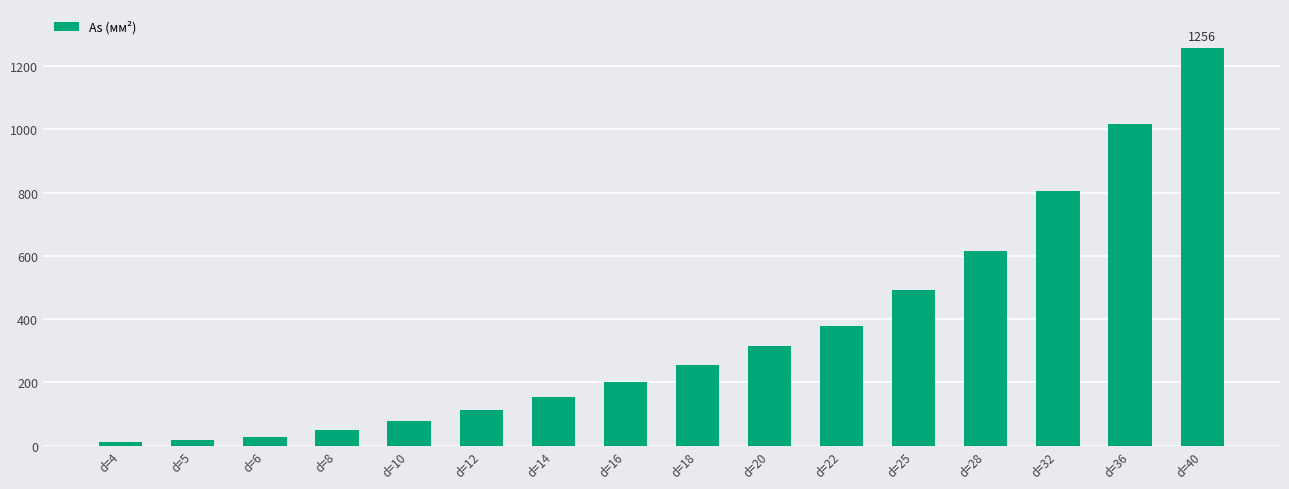

What is the change in value from d=28 to d=32?

+188.4